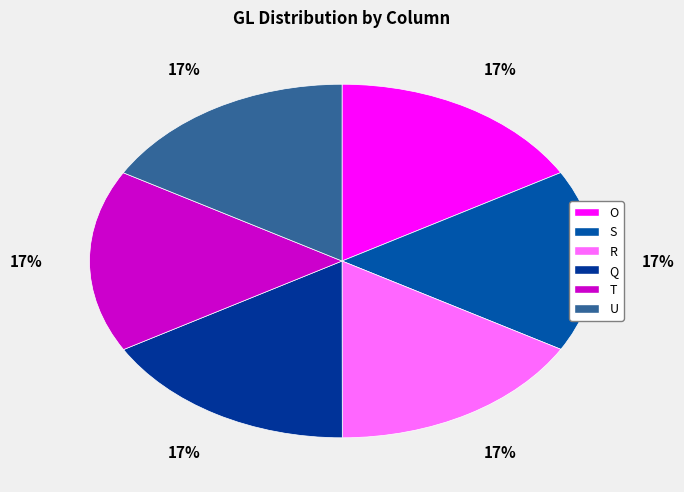

To the nearest percent, what percentage of the pie is Q?

17%